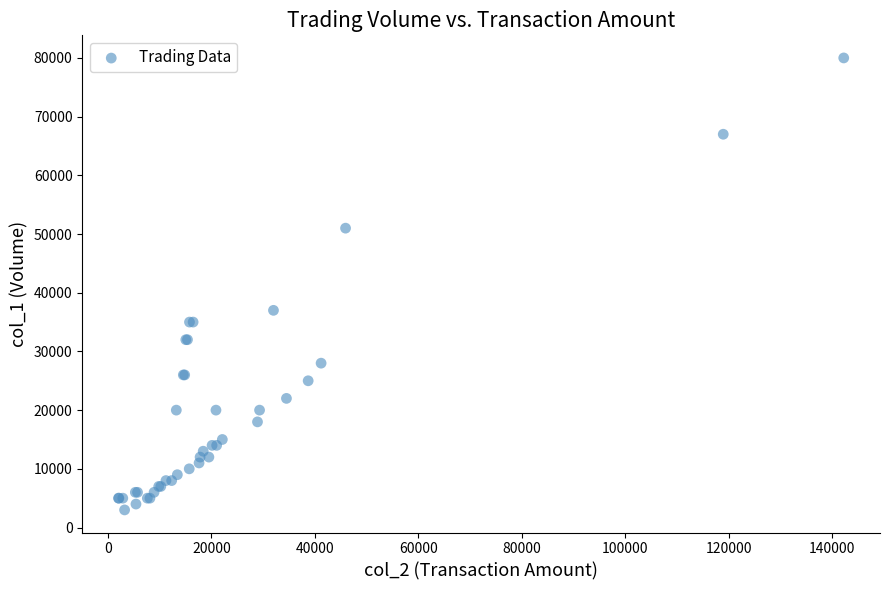

What Y value in the scatter plot is closest to 41500?

37000